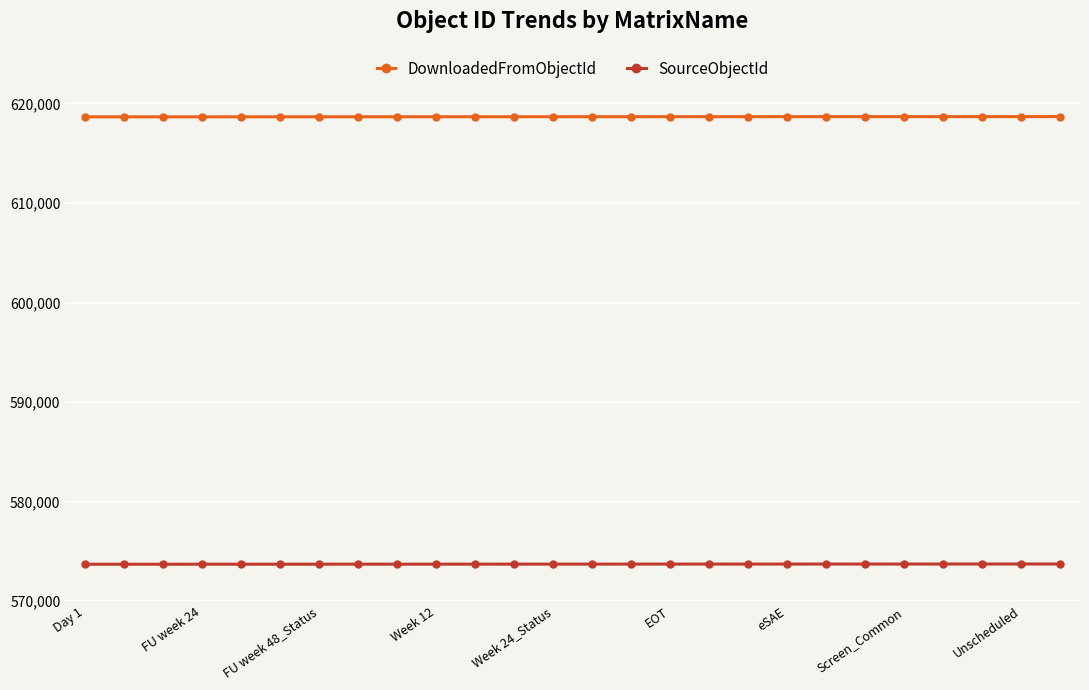

Count the number of categories in the chart.

26